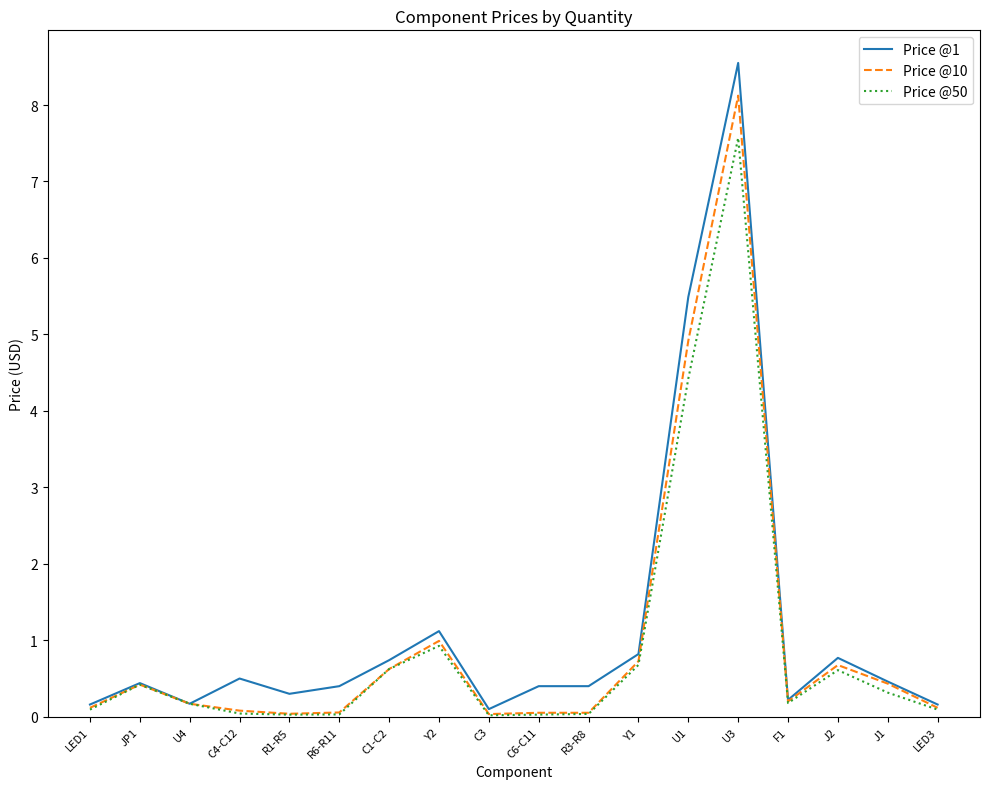

Count the number of categories in the chart.

18